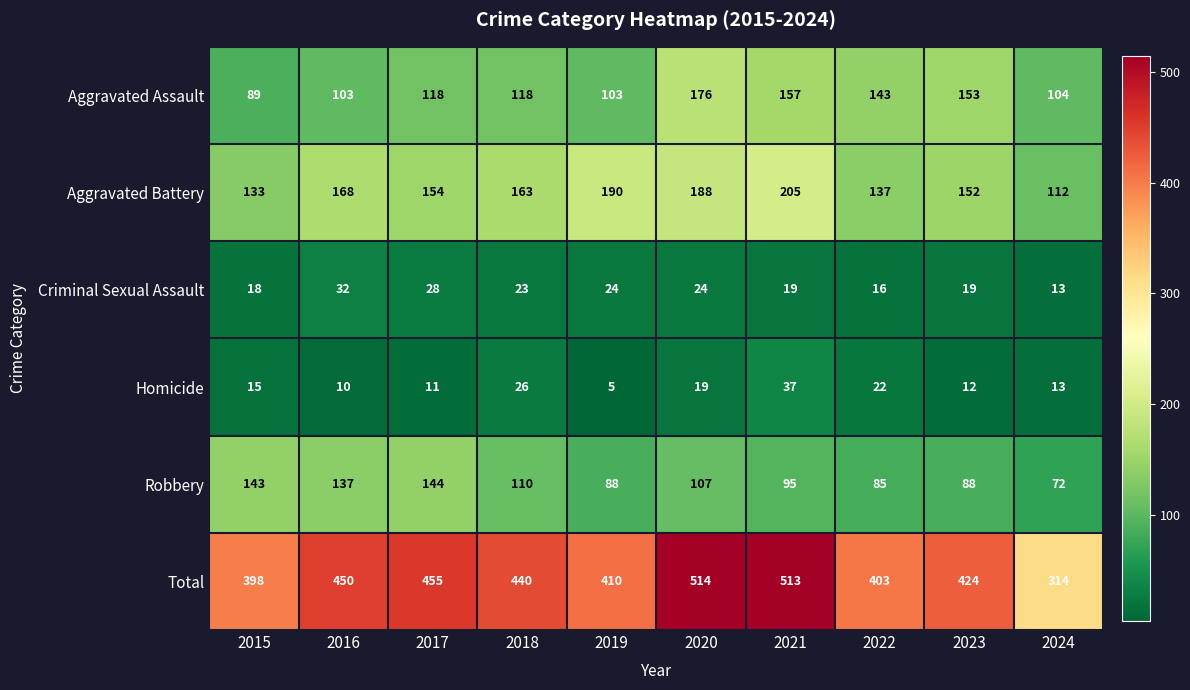

True or false: Aggravated Assault has a value of 153 at 2023.

True